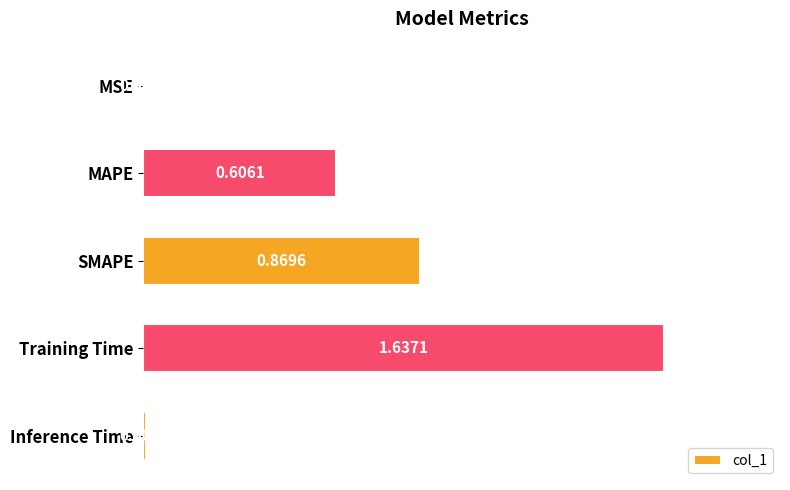

Which has a higher value, SMAPE or Training Time?

Training Time